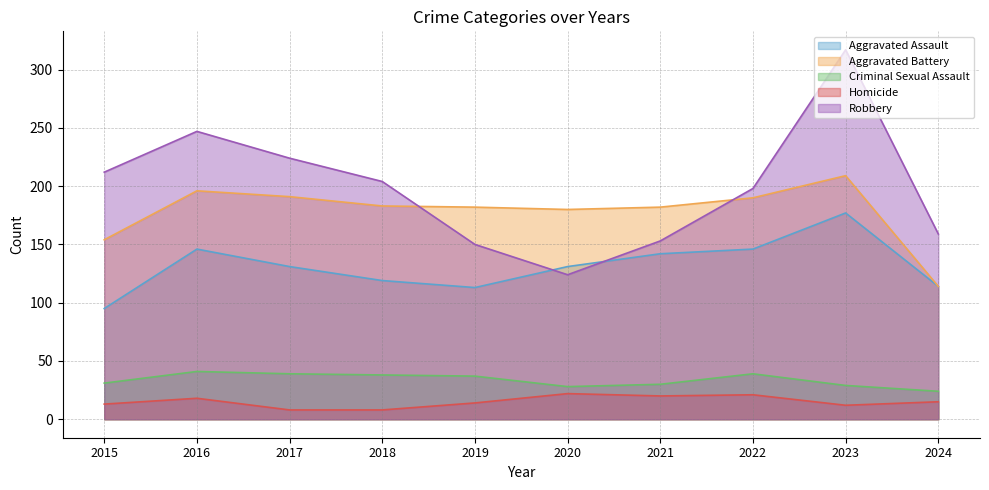

Reading right to left, list all the values displayed in this chart.

Aggravated Assault: 2024=114	2023=177	2022=146	2021=142	2020=131	2019=113	2018=119	2017=131	2016=146	2015=95
Aggravated Battery: 2024=114	2023=209	2022=190	2021=182	2020=180	2019=182	2018=183	2017=191	2016=196	2015=154
Criminal Sexual Assault: 2024=24	2023=29	2022=39	2021=30	2020=28	2019=37	2018=38	2017=39	2016=41	2015=31
Homicide: 2024=15	2023=12	2022=21	2021=20	2020=22	2019=14	2018=8	2017=8	2016=18	2015=13
Robbery: 2024=159	2023=317	2022=198	2021=153	2020=124	2019=150	2018=204	2017=224	2016=247	2015=212